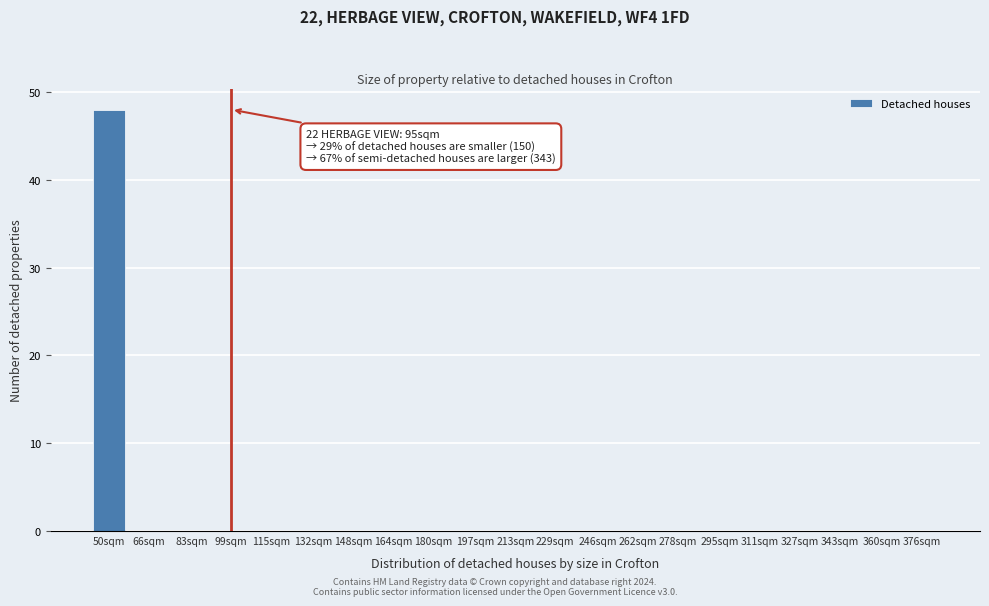

Reading left to right, what are all the values shown in this chart?

50sqm=48	66sqm=0	83sqm=0	99sqm=0	115sqm=0	132sqm=0	148sqm=0	164sqm=0	180sqm=0	197sqm=0	213sqm=0	229sqm=0	246sqm=0	262sqm=0	278sqm=0	295sqm=0	311sqm=0	327sqm=0	343sqm=0	360sqm=0	376sqm=0